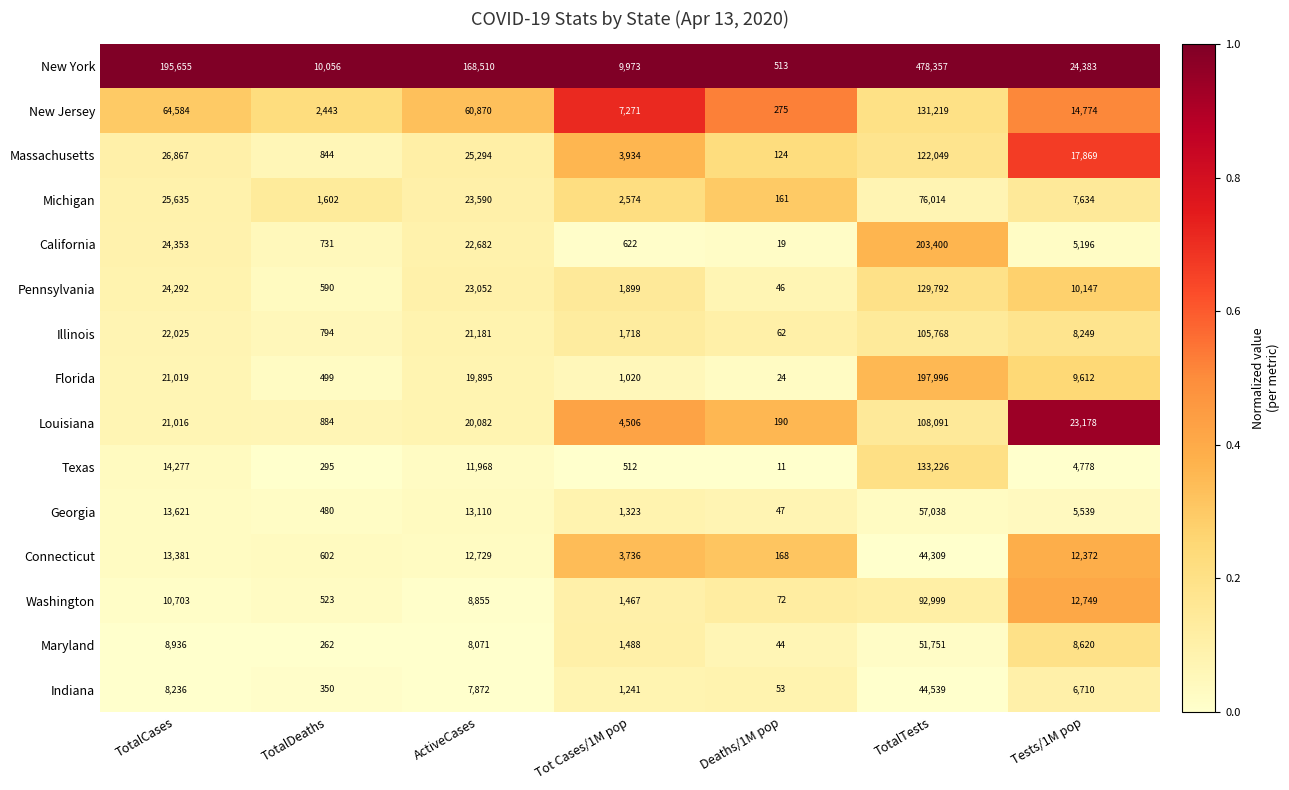

What is the approximate value of California at TotalCases, to the nearest 100?

24400